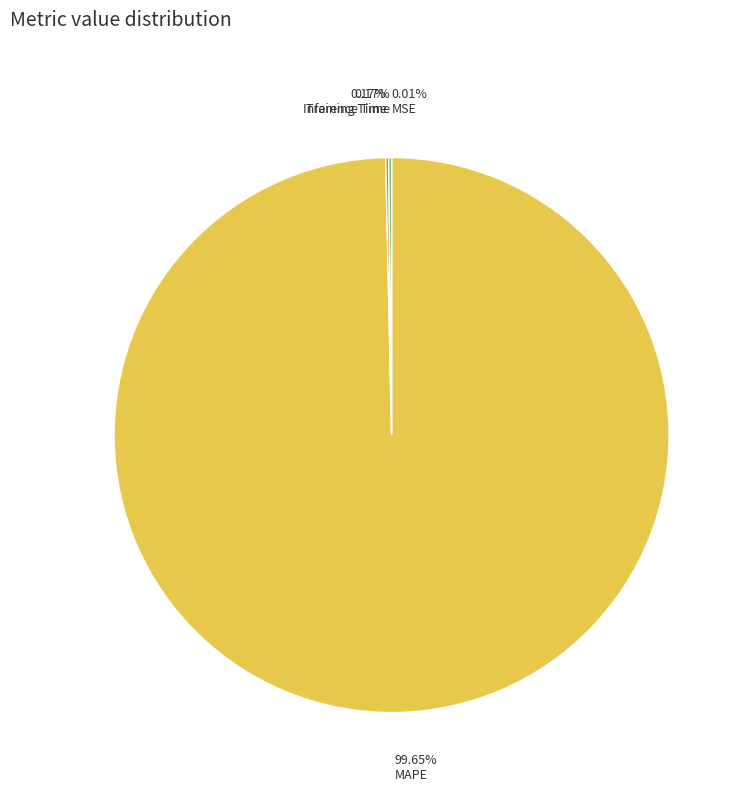

Is there any slice that represents more than half of the pie?

Yes